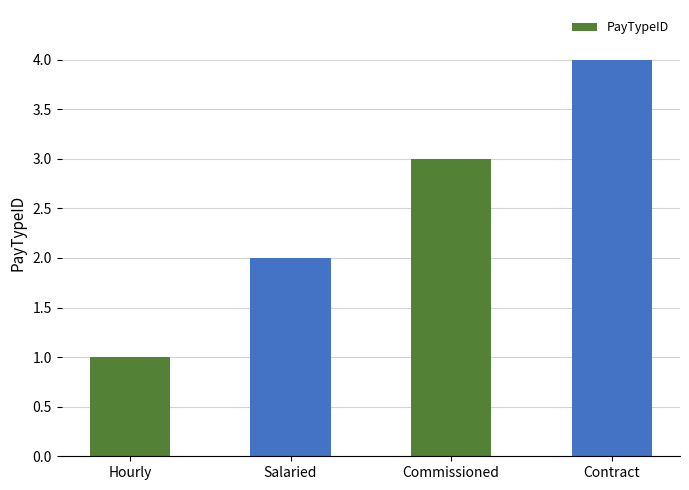

Reading left to right, extract all data points from this chart.

1	2	3	4